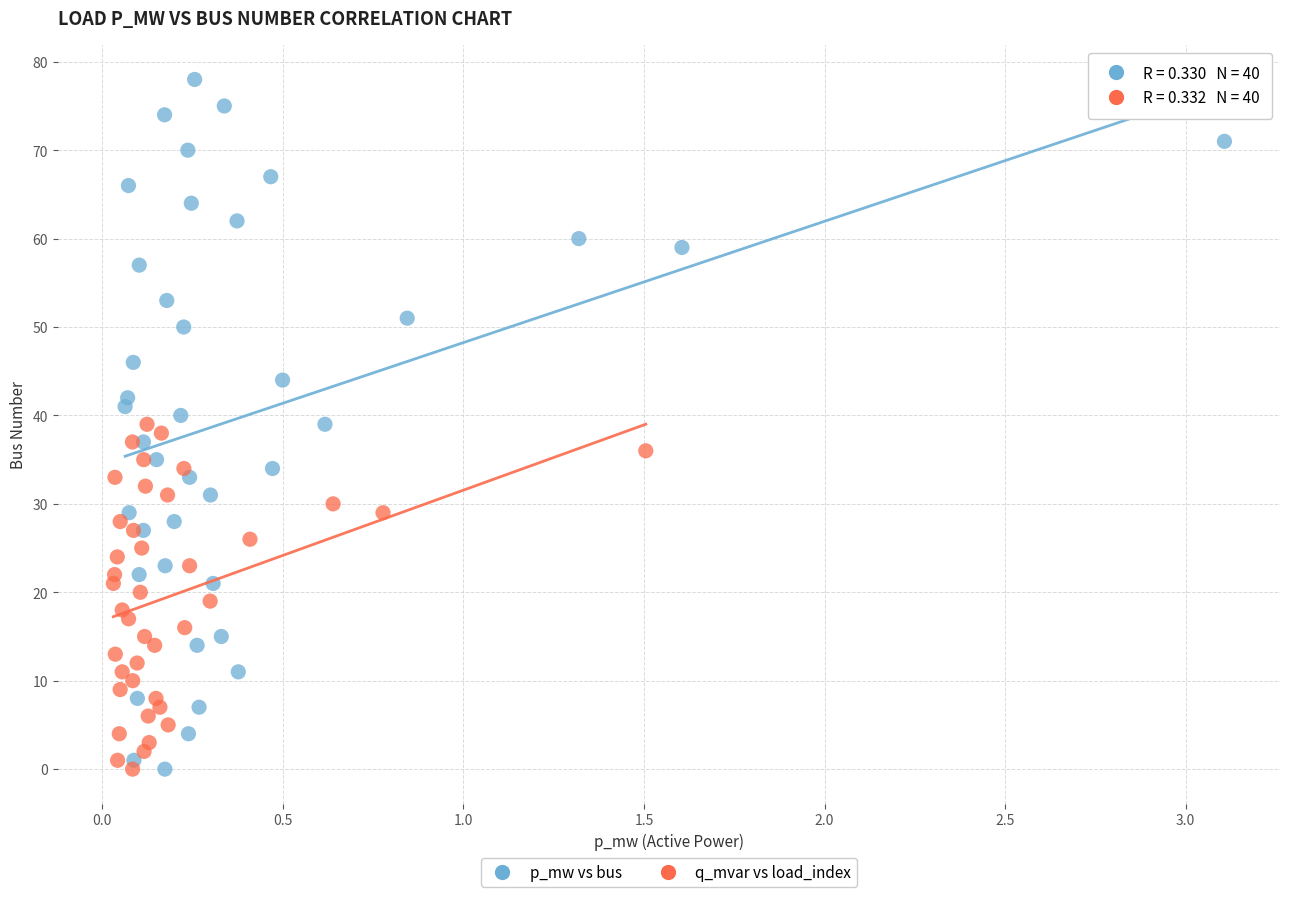

Which series has the widest spread of Y values?

p_mw vs bus